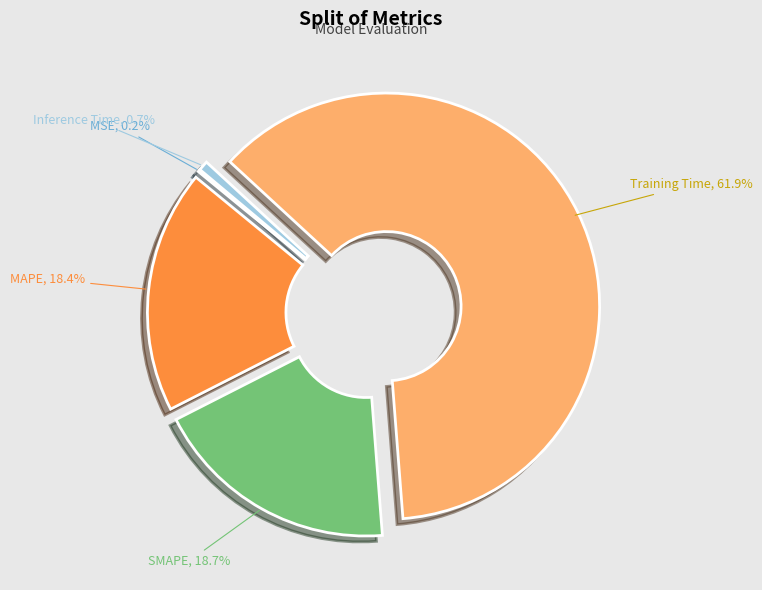

What is the largest slice in the pie chart?

Training Time